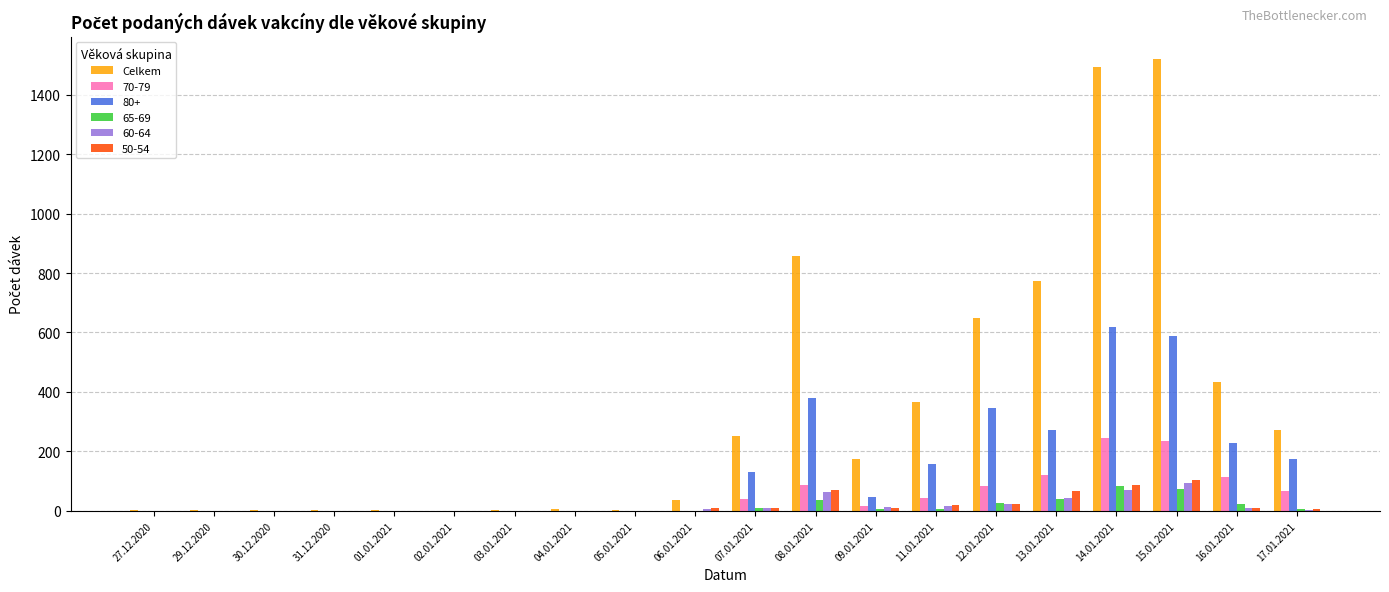

Is the value of 70-79 at 17.01.2021 greater than the value of 60-64 at 30.12.2020?

Yes